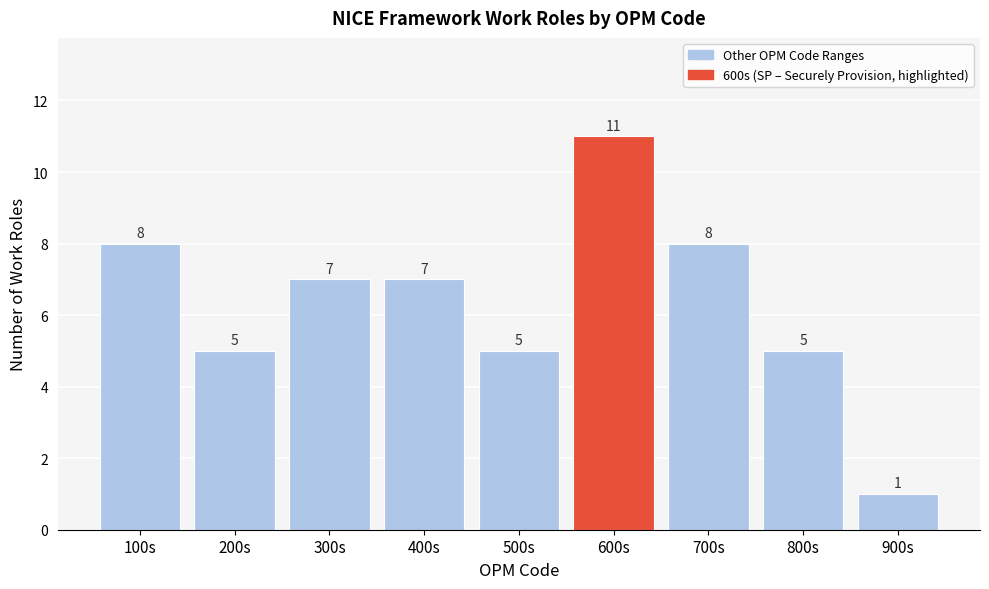

Reading left to right, list all the values displayed in this chart.

8	5	7	7	5	11	8	5	1